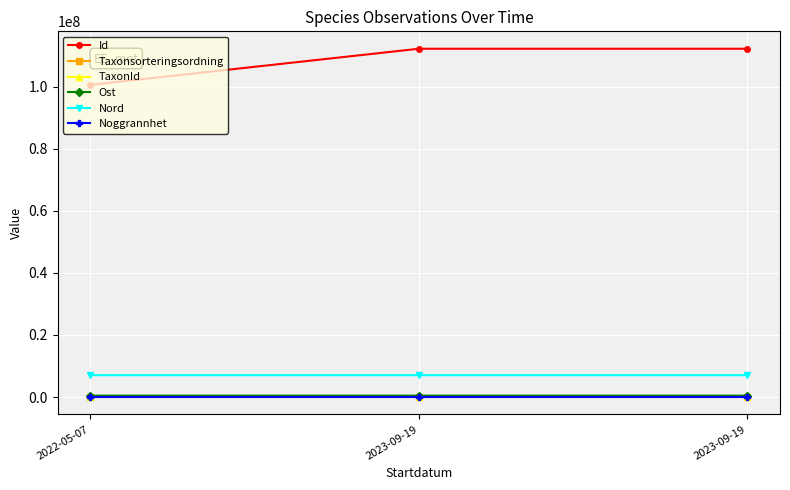

Which series has the largest total across all categories?

Id